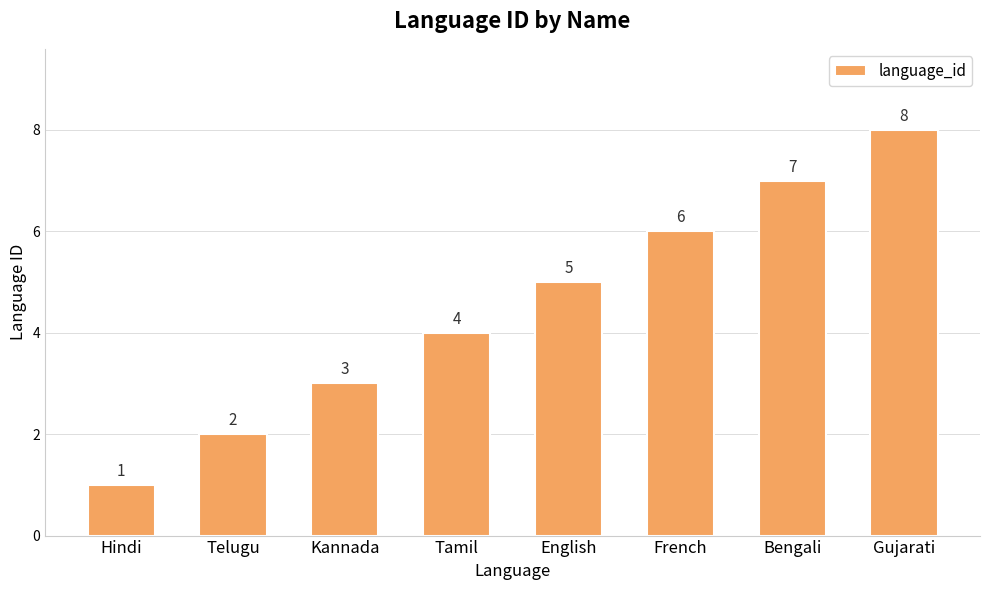

Reading right to left, transcribe all the data shown in this chart.

8	7	6	5	4	3	2	1